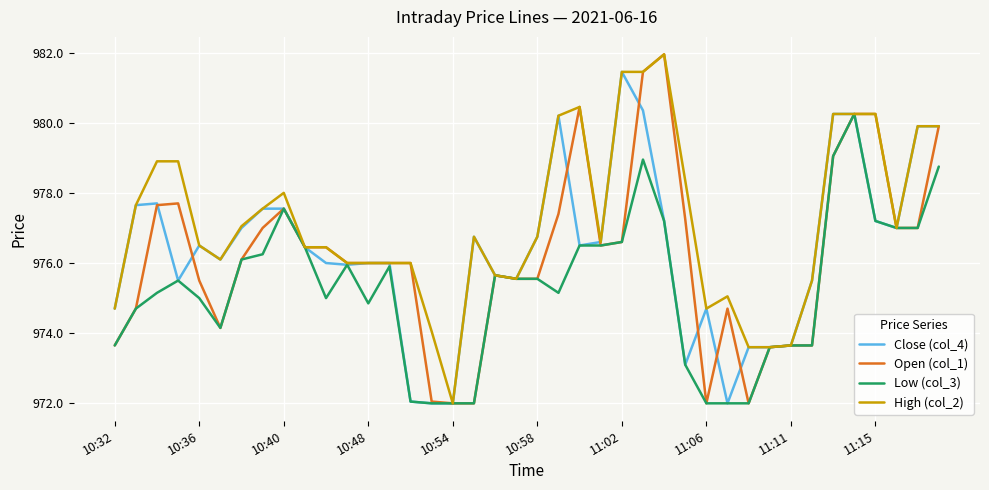

What is the maximum value for Close (col_4)?

981.5